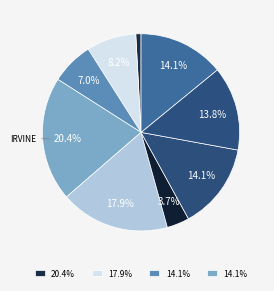

How many slices are in this pie chart?

9